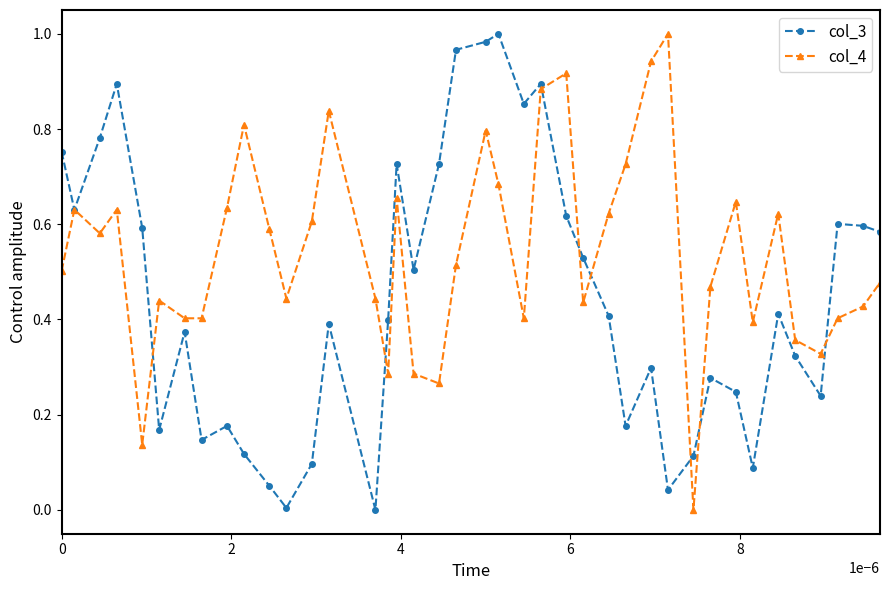

Which series has the largest total across all categories?

col_4